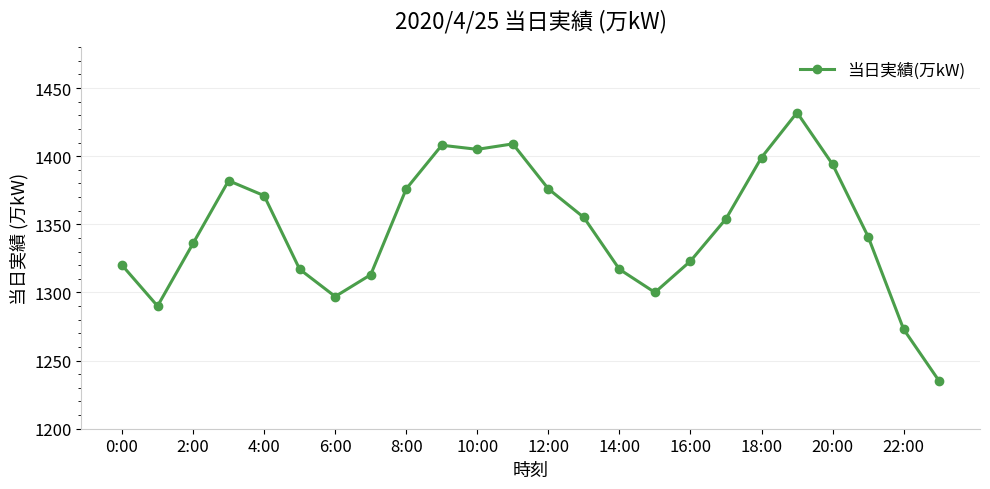

What is the difference between the maximum and minimum values?

197